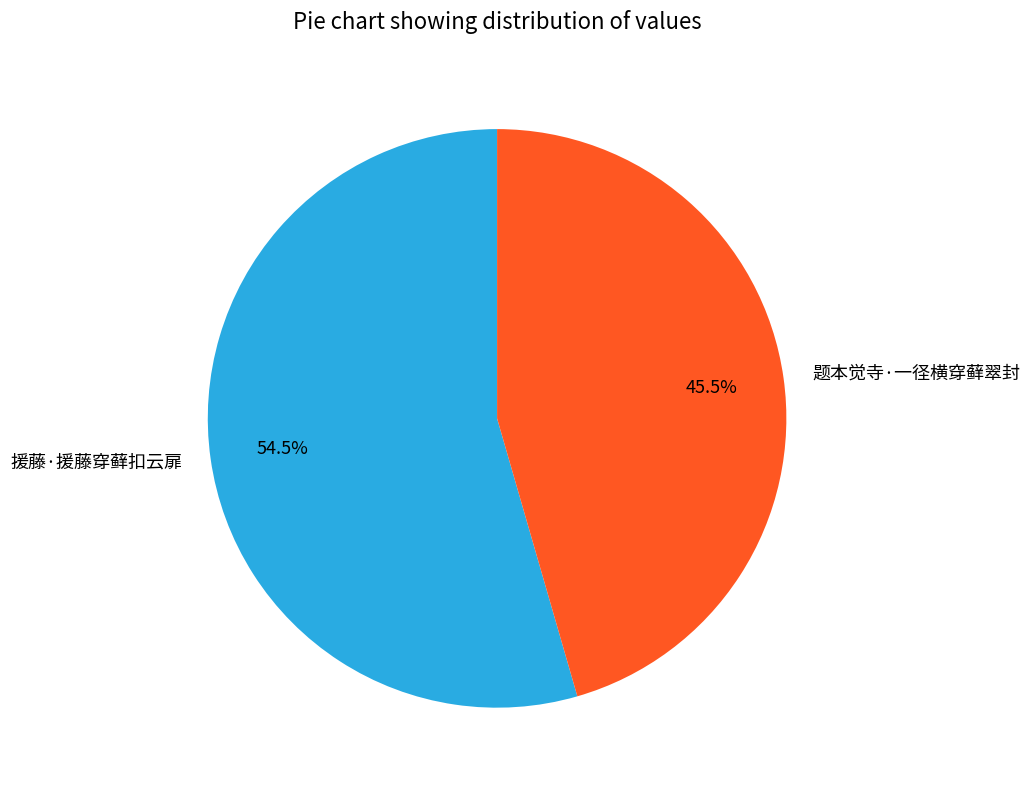

Which slice represents more than half of the pie?

援藤·援藤穿藓扣云扉